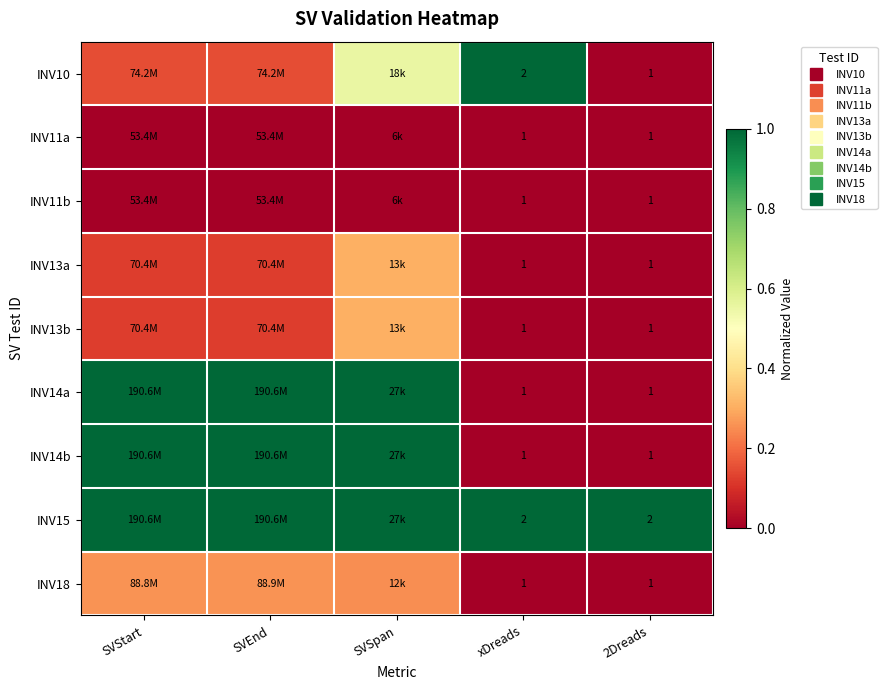

The INV14a series shows 0.0 at 2Dreads. True or false?

True